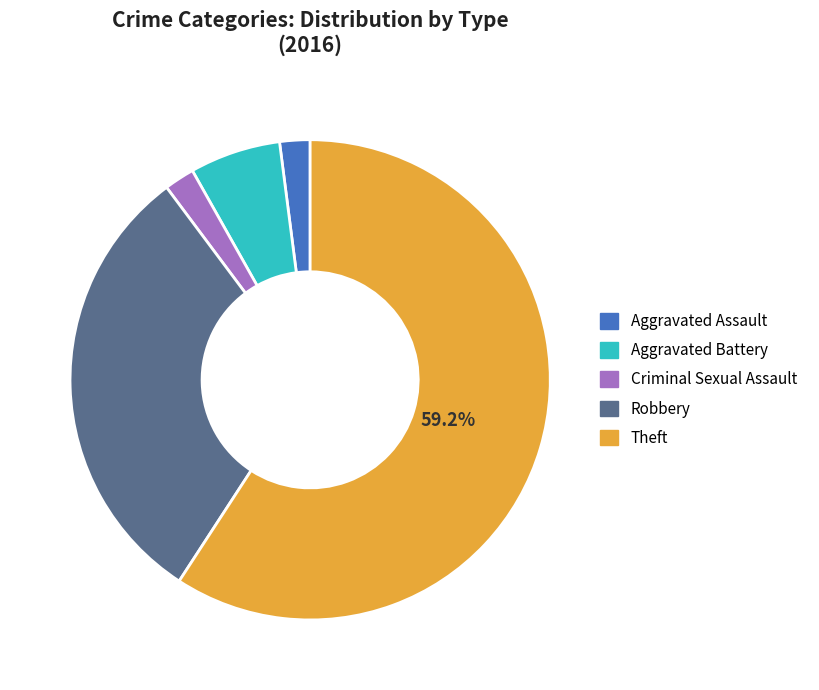

Is it true that Aggravated Assault is 10% of the pie?

False